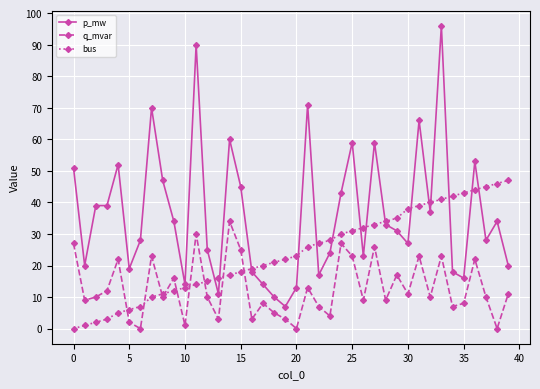

True or false: p_mw has more than 0 interior local peaks.

True